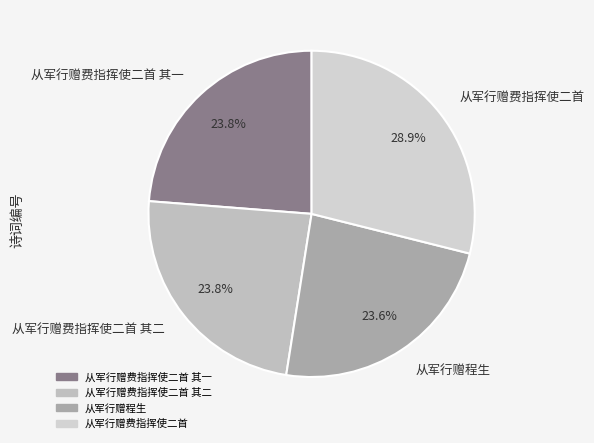

How many slices are in this pie chart?

4